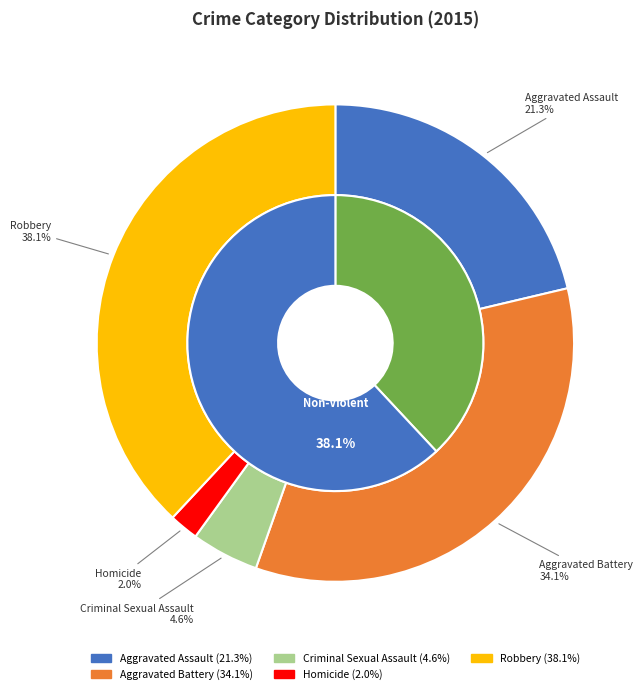

What is the total percentage of Homicide and Robbery?

40.0%